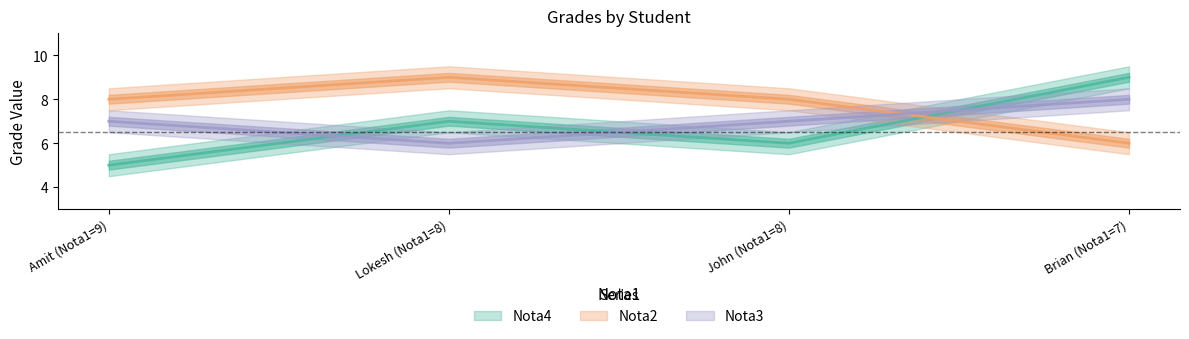

What value does the Nota4 series have at John (Nota1=8)?

6